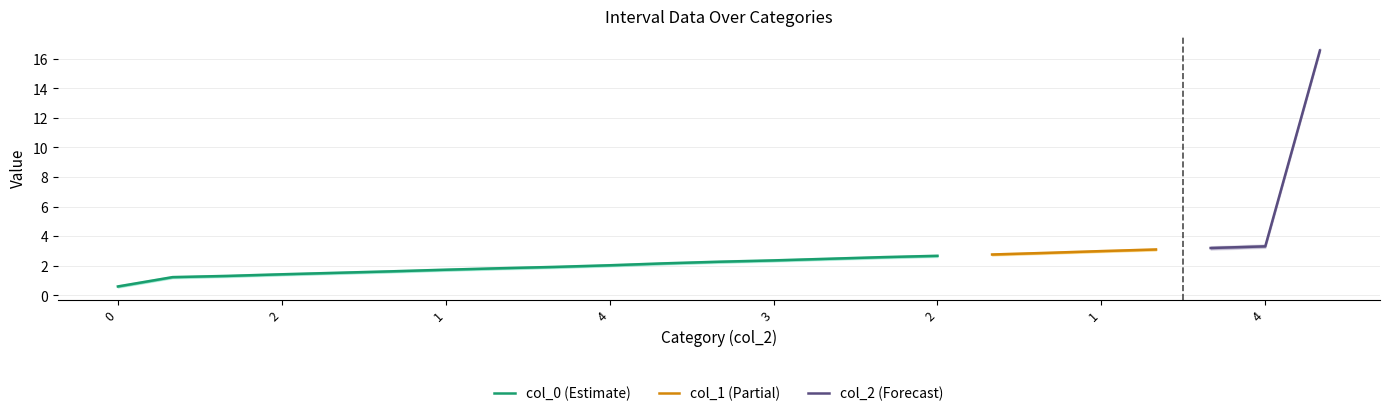

The value of col_0 at 4 is 2.0. True or false?

False